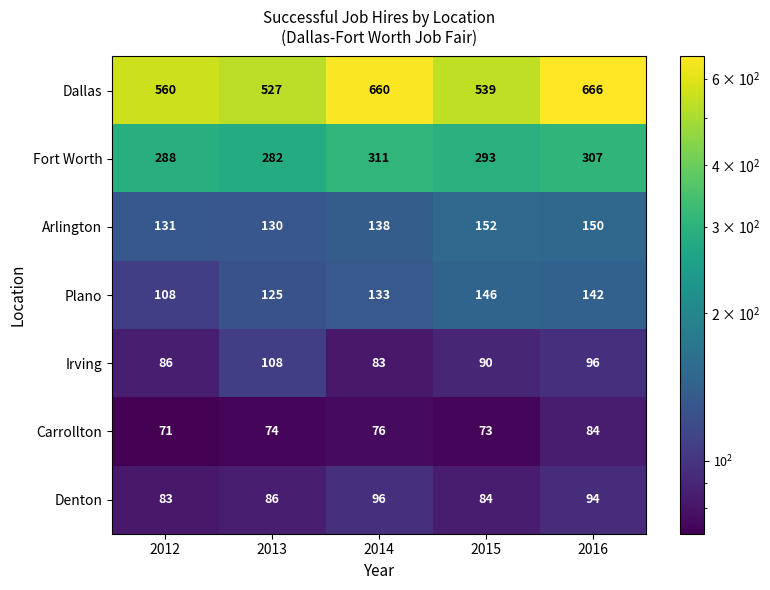

What is the average value of the Dallas series?

590